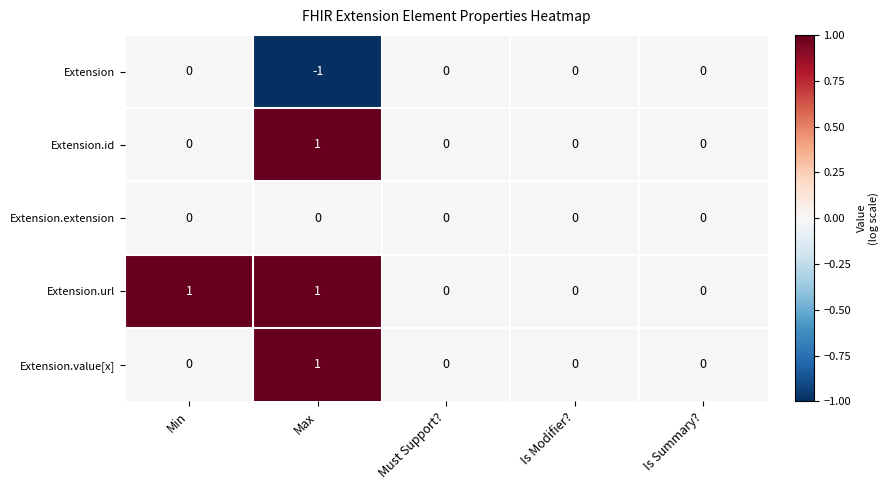

Is it true that Extension.extension equals 0 at Is Summary??

True